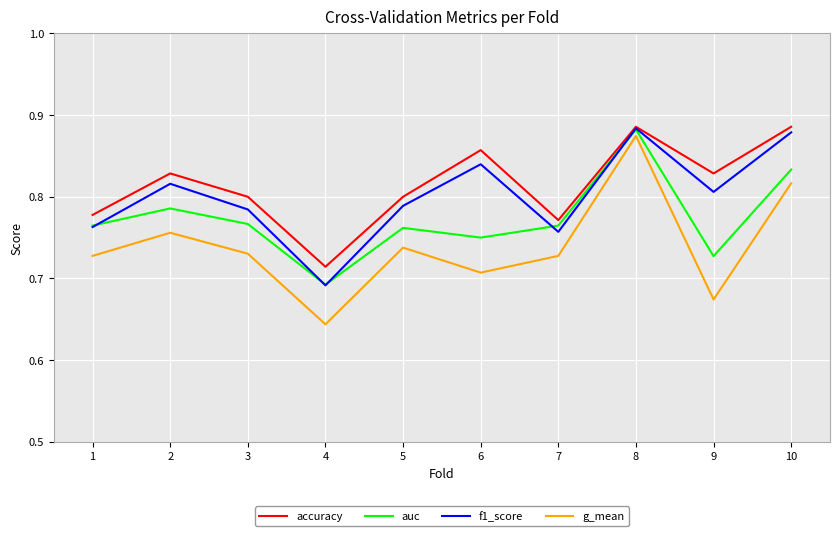

Count the number of data series in this chart.

4